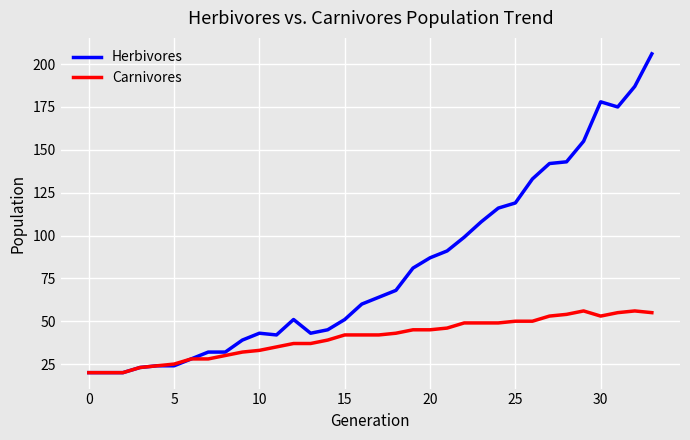

What is the minimum value shown in the chart?

20